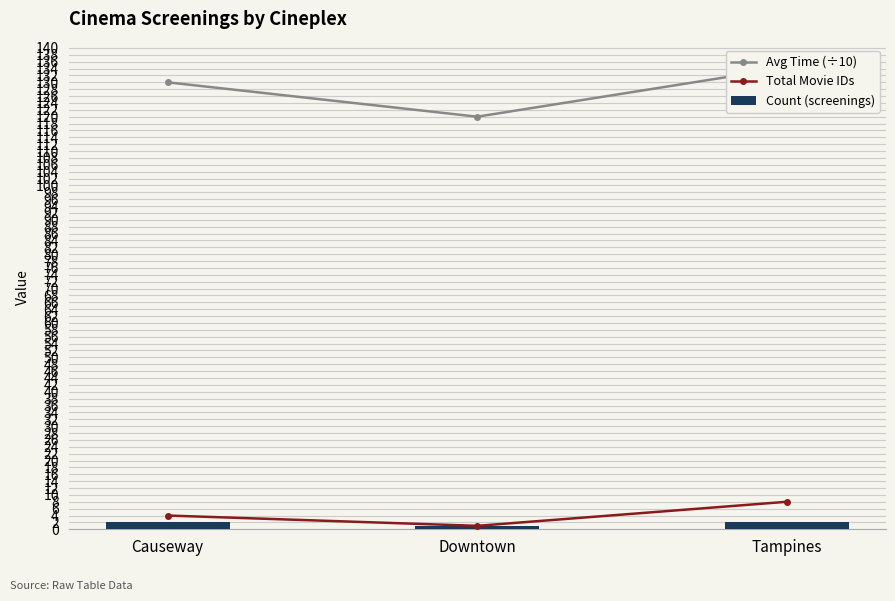

Reading left to right, extract all data points from this chart.

Avg Time (÷10): 130.0	120.0	134.3
Total Movie IDs: 4.0	1.0	8.0
Count (screenings): 2.0	1.0	2.0